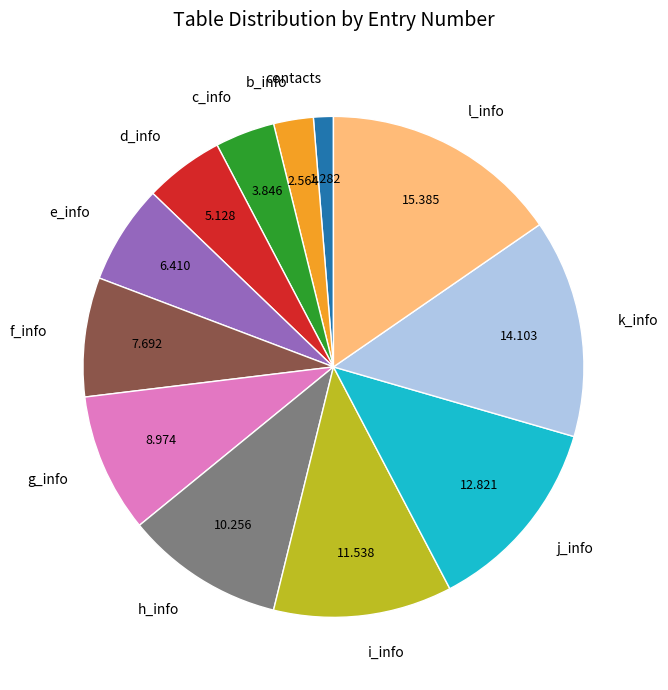

Do contacts and d_info together represent more than half of the pie?

No